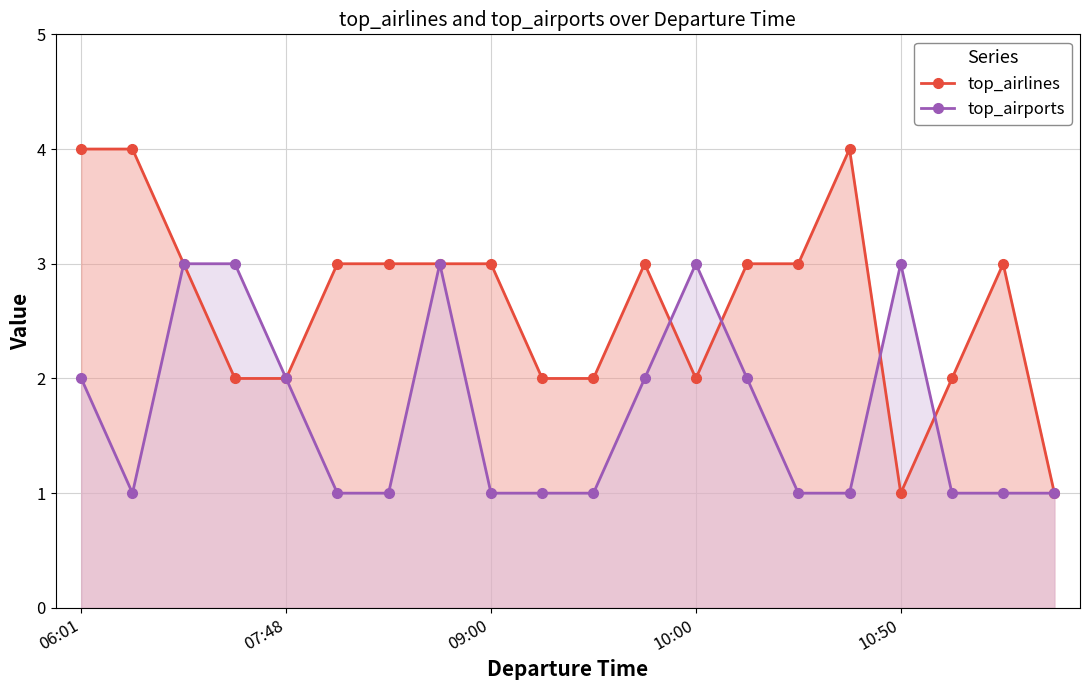

How many data points in top_airlines are less than 3?

8